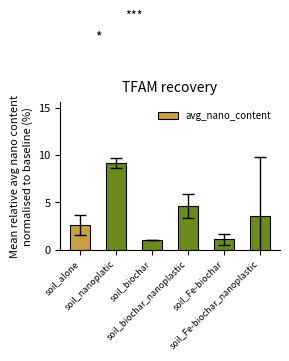

What is the change in value from soil_biochar to soil_biochar_nanoplastic?

+3.7